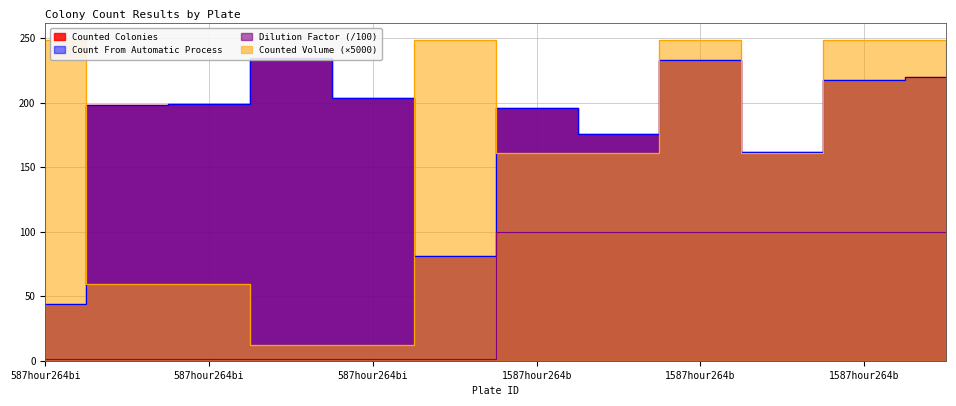

What is the total value across all series at 587hour264bioone1?

456.5